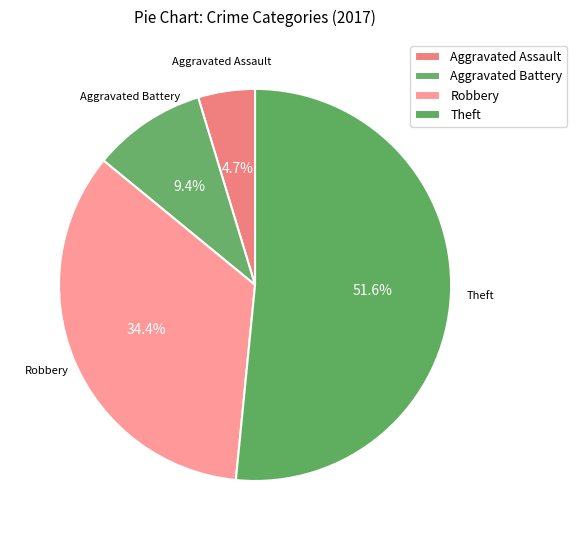

Count the number of slices in the pie.

4